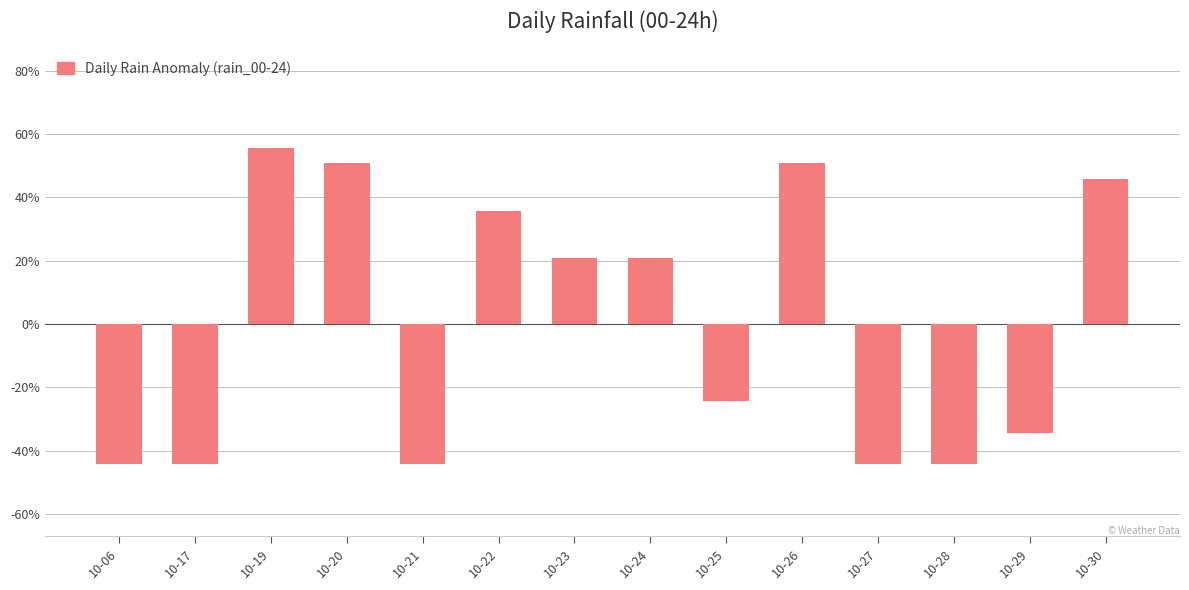

What is the change in value from 10-23 to 10-25?

-45.0